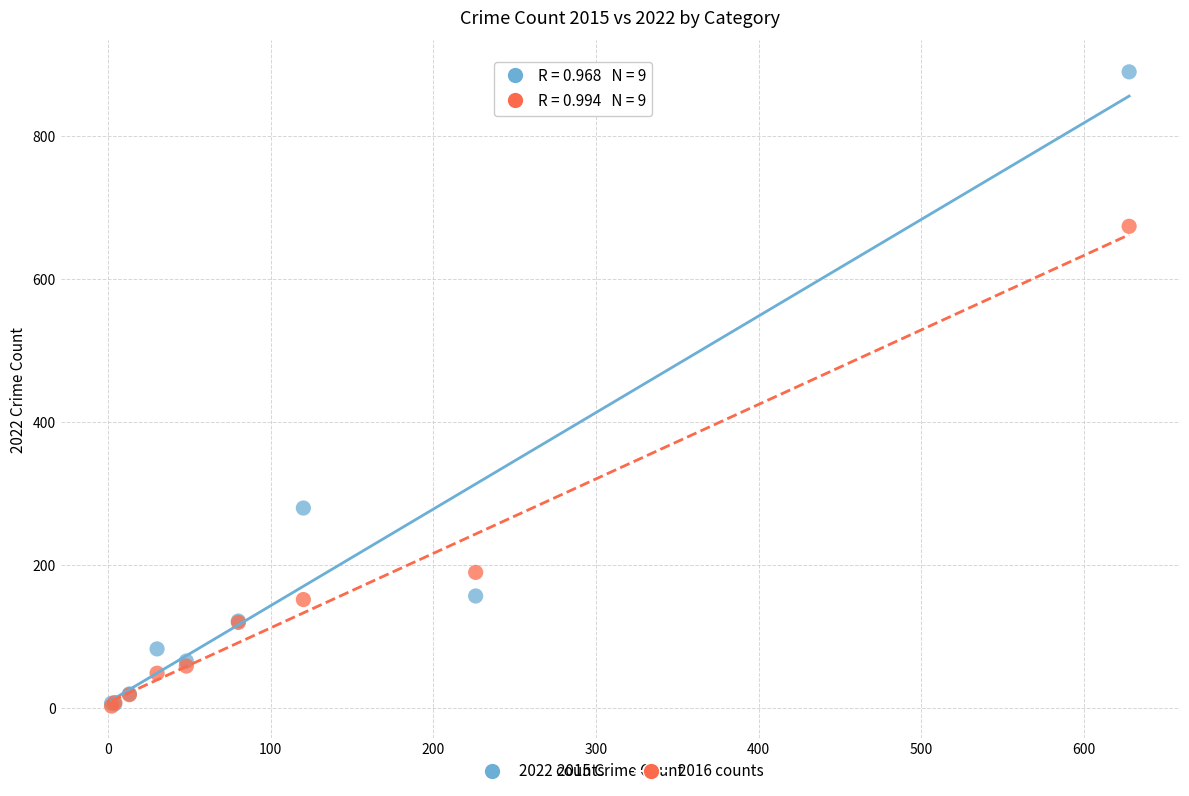

Which series has the widest spread of Y values?

2022 counts